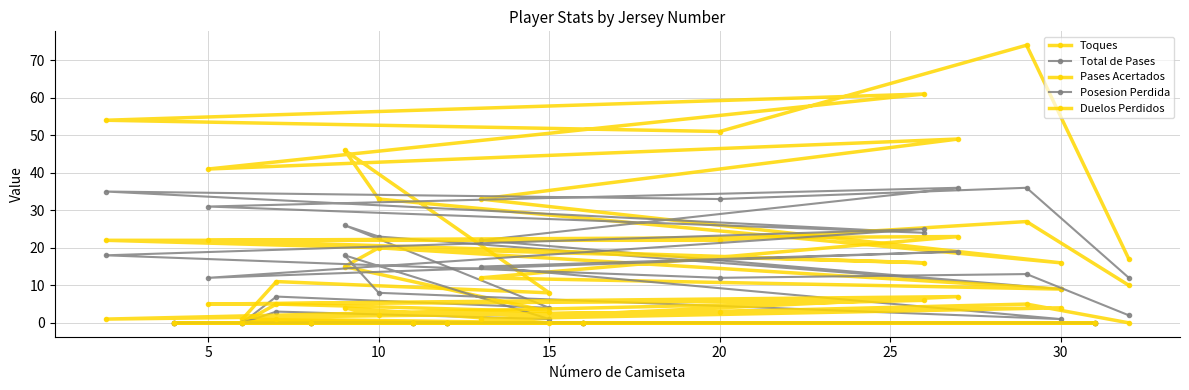

How many data points does each series have?

20